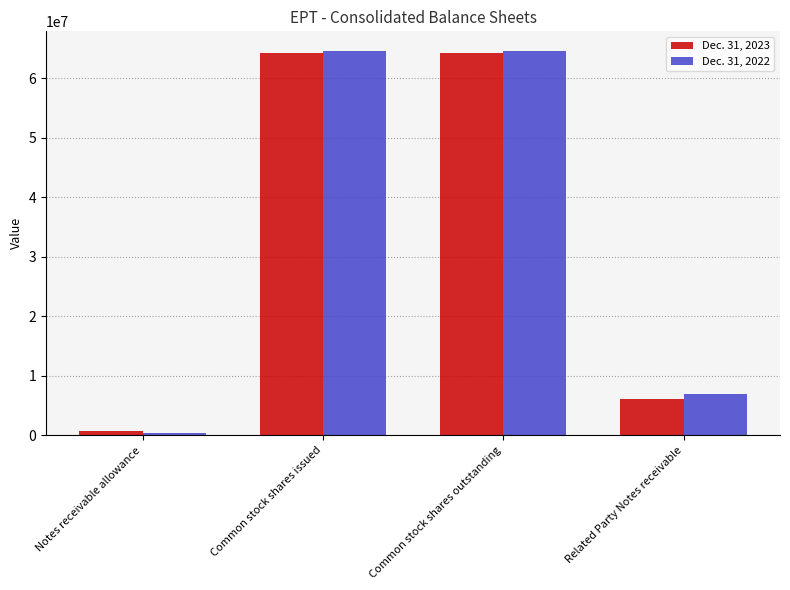

What is the minimum value for Dec. 31, 2022?

334000